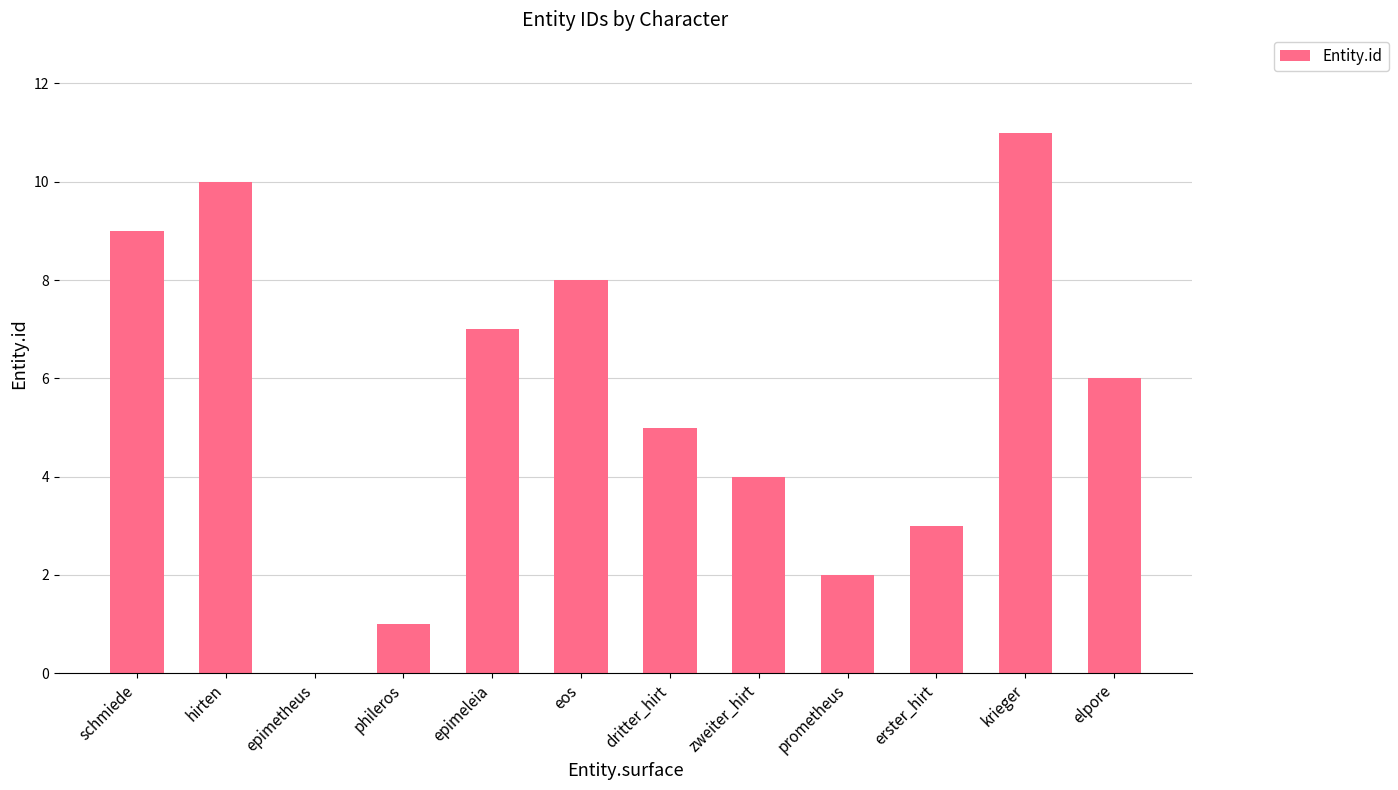

Where does the data first go above 6?

schmiede